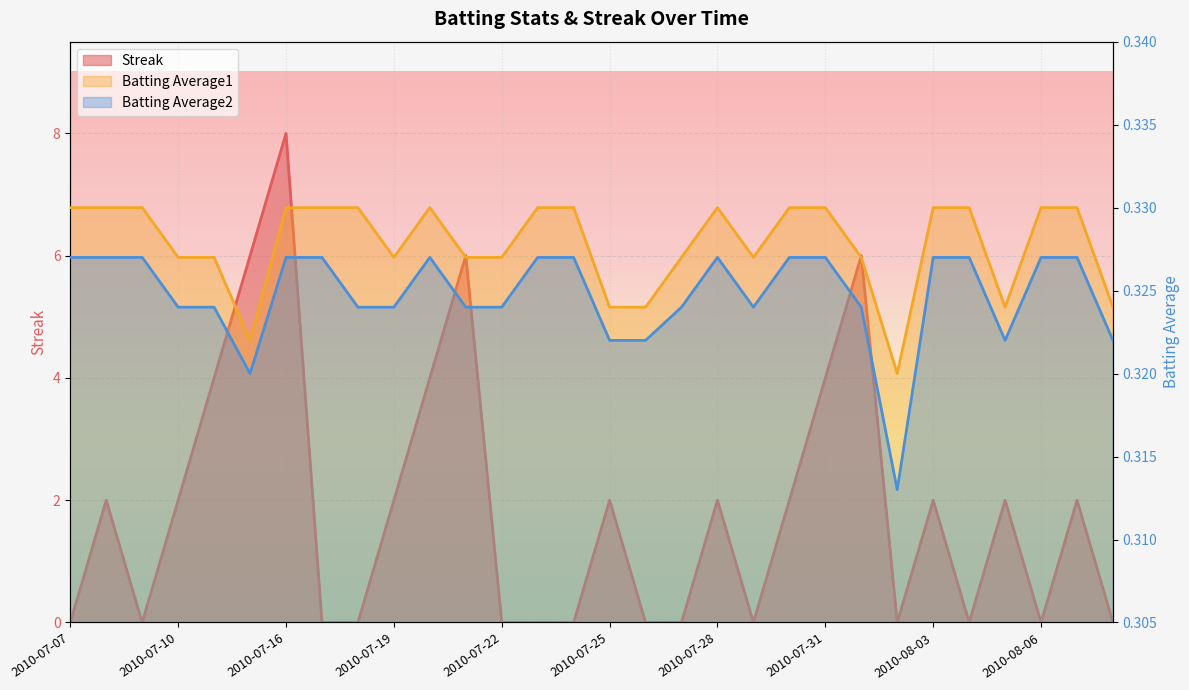

Reading left to right, extract all data points from this chart.

Streak: 2010-07-07=0.0	2010-07-08=2.0	2010-07-09=0.0	2010-07-10=2.0	2010-07-11=4.0	2010-07-15=6.0	2010-07-16=8.0	2010-07-17=0.0	2010-07-18=0.0	2010-07-19=2.0	2010-07-20=4.0	2010-07-21=6.0	2010-07-22=0.0	2010-07-23=0.0	2010-07-24=0.0	2010-07-25=2.0	2010-07-26=0.0	2010-07-27=0.0	2010-07-28=2.0	2010-07-29=0.0	2010-07-30=2.0	2010-07-31=4.0	2010-08-01=6.0	2010-08-02=0.0	2010-08-03=2.0	2010-08-04=0.0	2010-08-05=2.0	2010-08-06=0.0	2010-08-07=2.0	2010-08-08=0.0
Batting Average1: 2010-07-07=0.3	2010-07-08=0.3	2010-07-09=0.3	2010-07-10=0.3	2010-07-11=0.3	2010-07-15=0.3	2010-07-16=0.3	2010-07-17=0.3	2010-07-18=0.3	2010-07-19=0.3	2010-07-20=0.3	2010-07-21=0.3	2010-07-22=0.3	2010-07-23=0.3	2010-07-24=0.3	2010-07-25=0.3	2010-07-26=0.3	2010-07-27=0.3	2010-07-28=0.3	2010-07-29=0.3	2010-07-30=0.3	2010-07-31=0.3	2010-08-01=0.3	2010-08-02=0.3	2010-08-03=0.3	2010-08-04=0.3	2010-08-05=0.3	2010-08-06=0.3	2010-08-07=0.3	2010-08-08=0.3
Batting Average2: 2010-07-07=0.3	2010-07-08=0.3	2010-07-09=0.3	2010-07-10=0.3	2010-07-11=0.3	2010-07-15=0.3	2010-07-16=0.3	2010-07-17=0.3	2010-07-18=0.3	2010-07-19=0.3	2010-07-20=0.3	2010-07-21=0.3	2010-07-22=0.3	2010-07-23=0.3	2010-07-24=0.3	2010-07-25=0.3	2010-07-26=0.3	2010-07-27=0.3	2010-07-28=0.3	2010-07-29=0.3	2010-07-30=0.3	2010-07-31=0.3	2010-08-01=0.3	2010-08-02=0.3	2010-08-03=0.3	2010-08-04=0.3	2010-08-05=0.3	2010-08-06=0.3	2010-08-07=0.3	2010-08-08=0.3